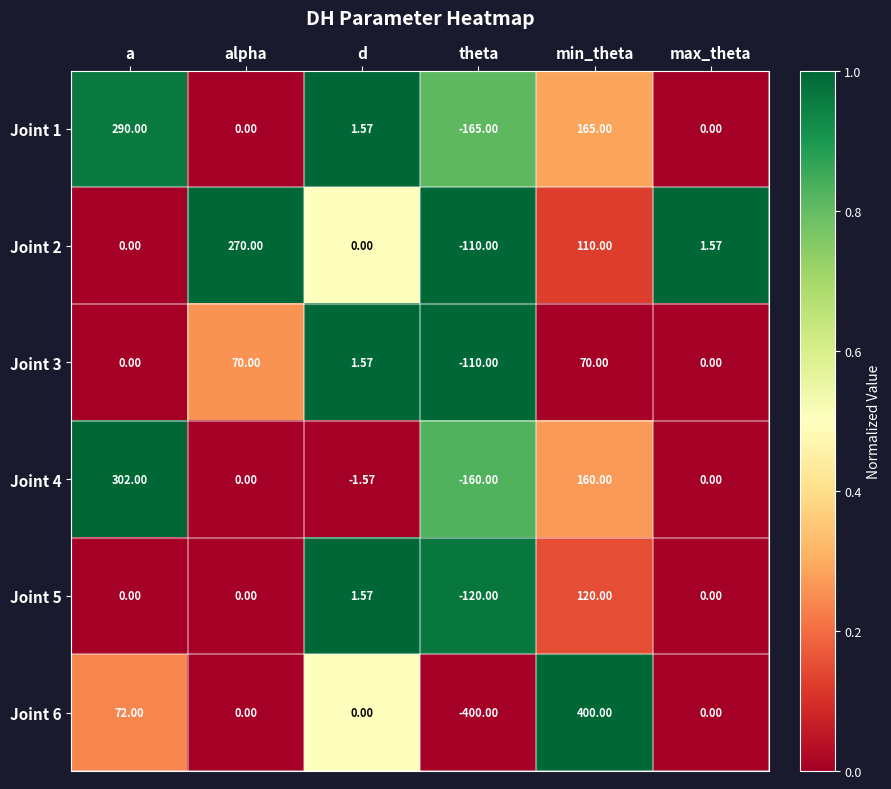

Which category has the lowest value in the Joint 3 series?

theta